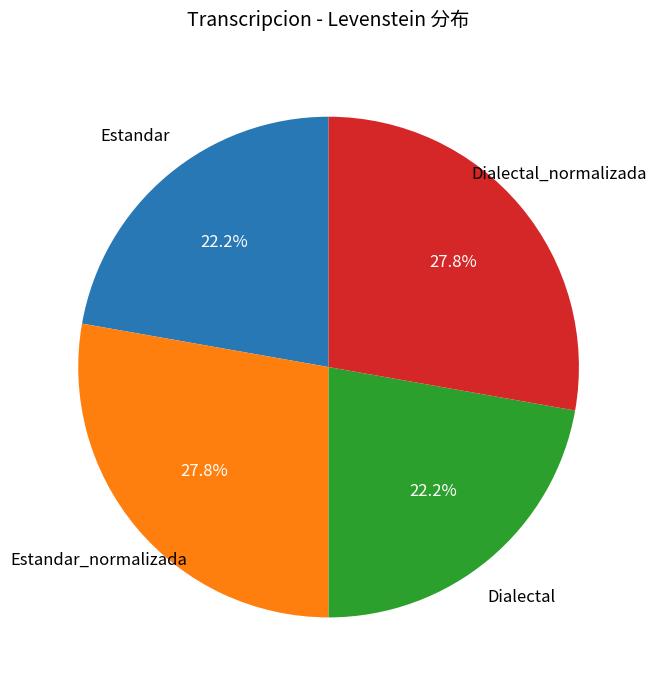

To the nearest percent, what is the average slice percentage?

25%